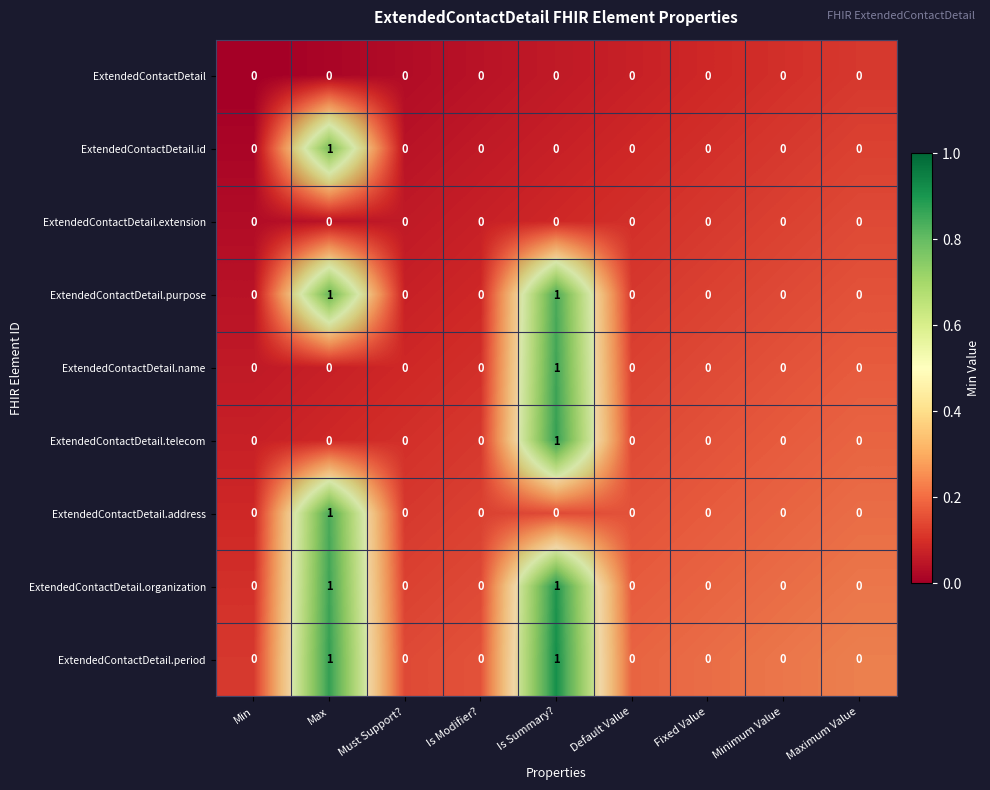

How many data points does each series have?

9